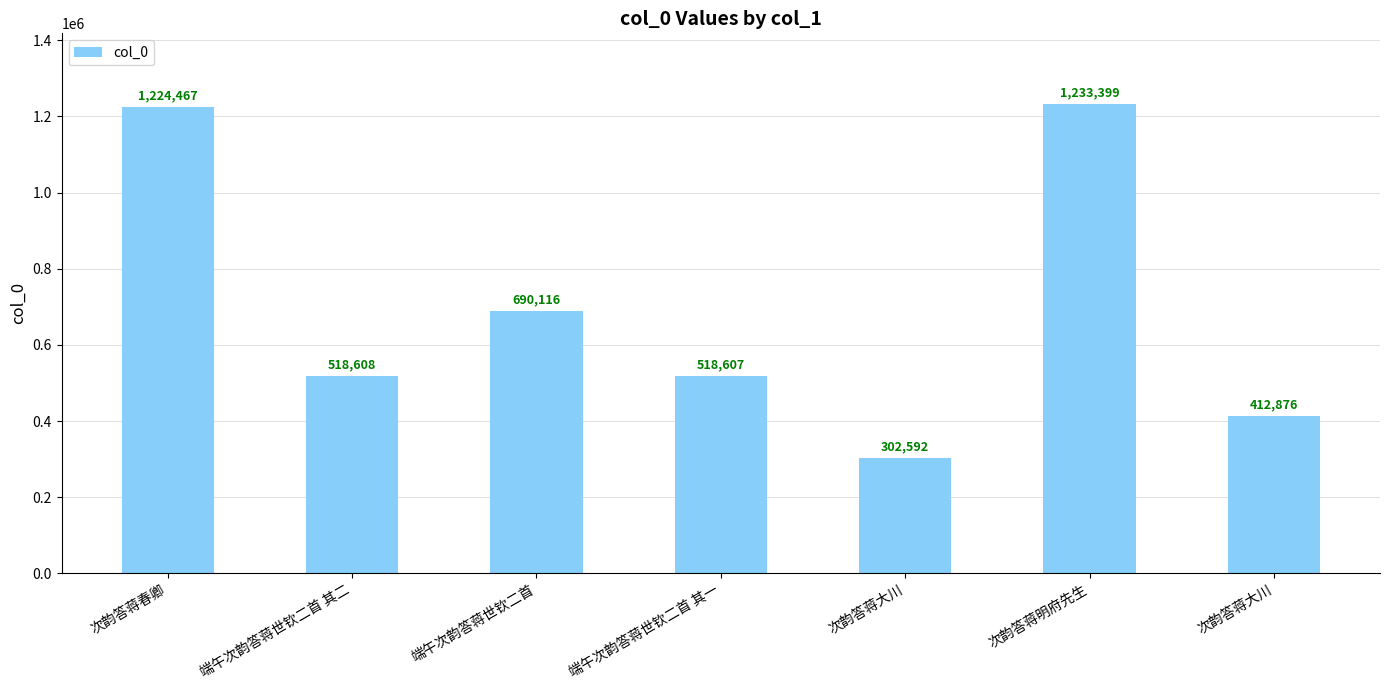

How many series are shown in this chart?

1